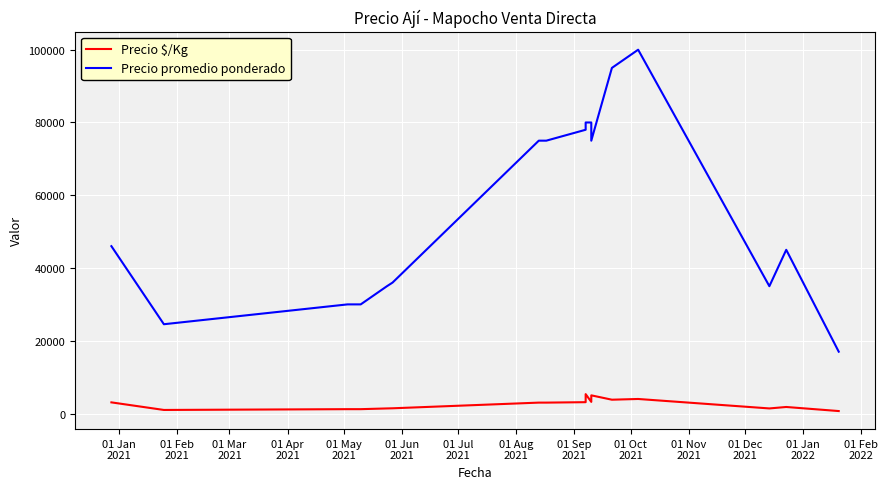

The value of Precio $/Kg at 01 Jul
2021 is 4498. True or false?

False